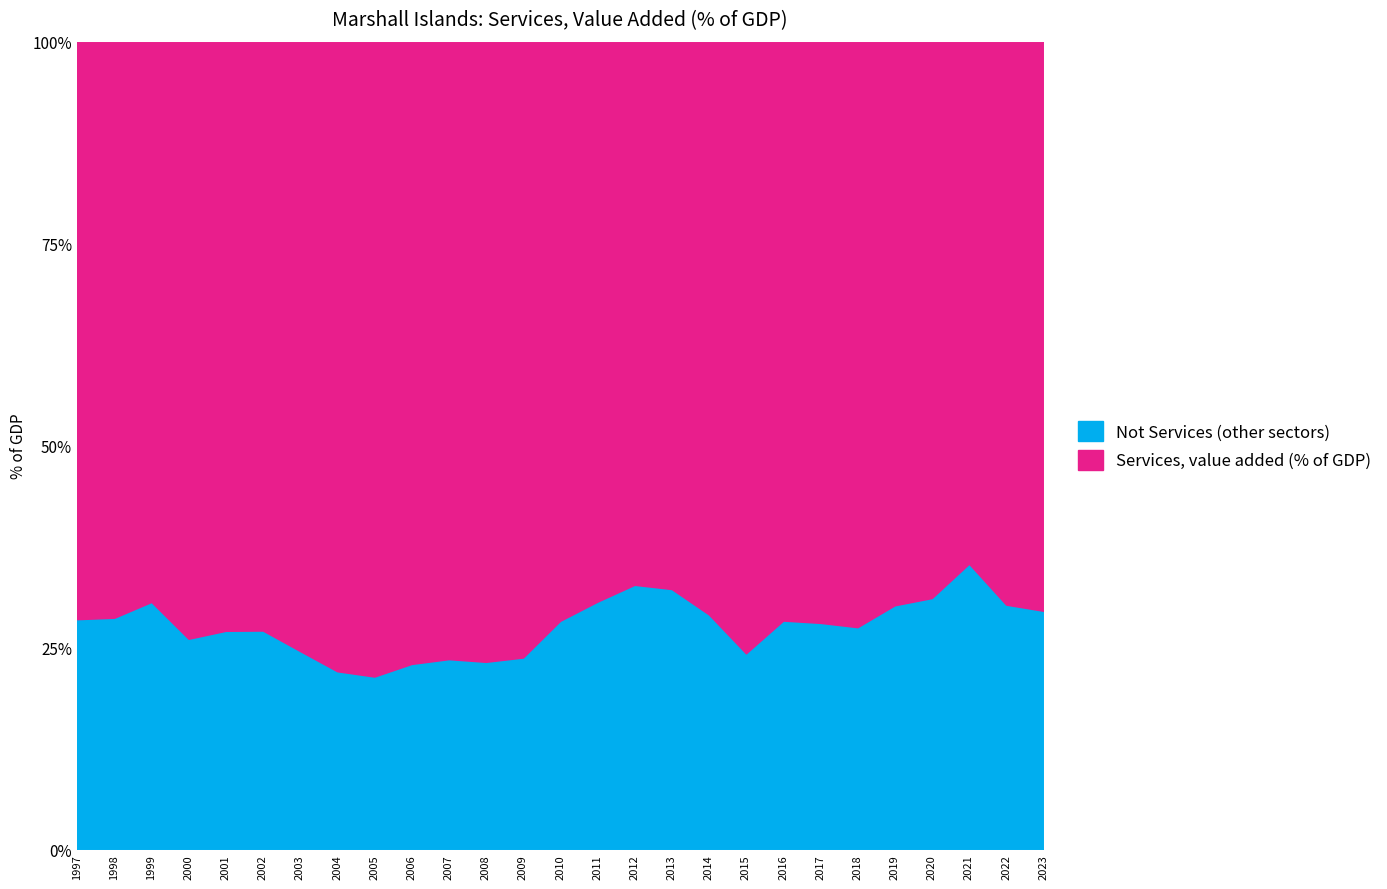

The value at 2006 is 119.3. True or false?

False